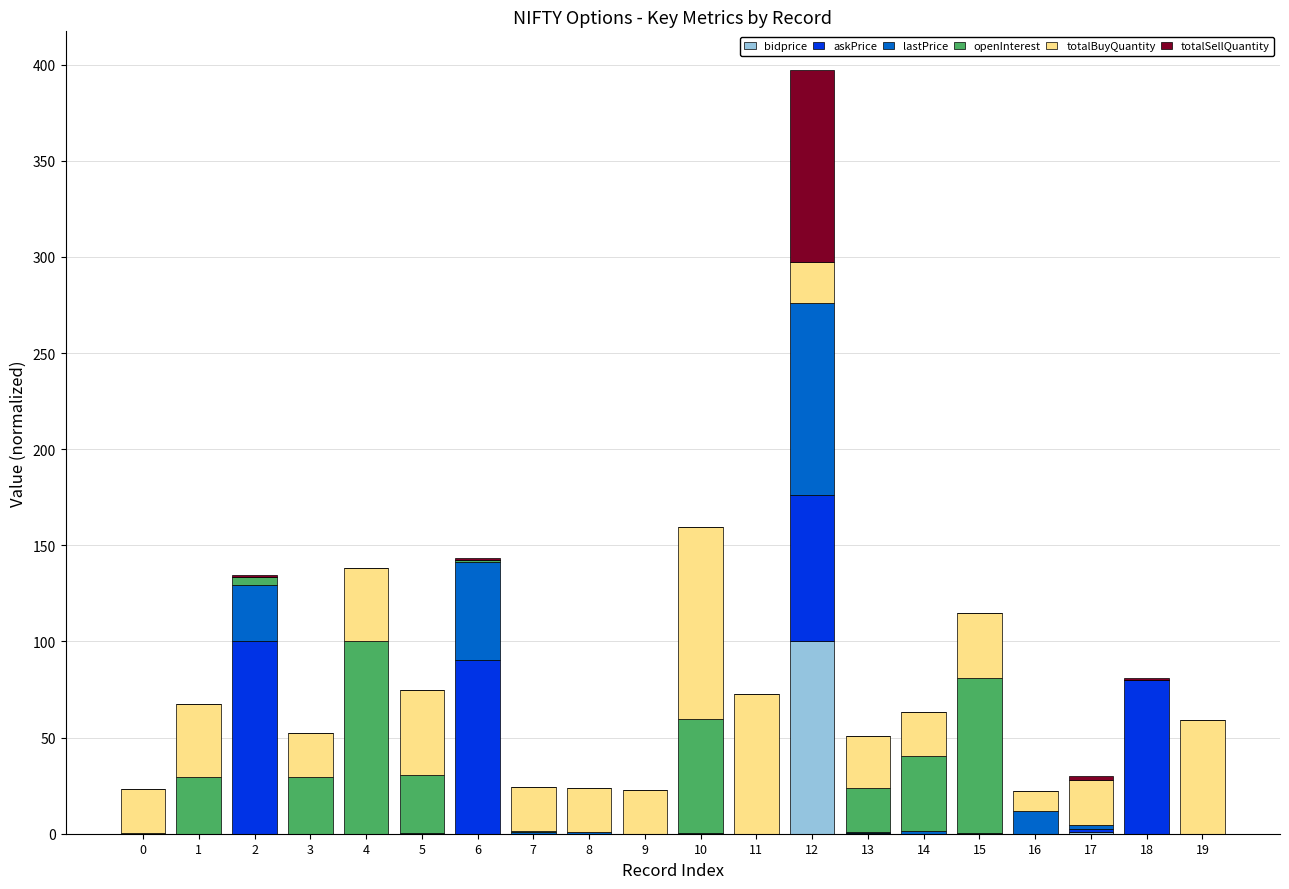

At which category is the sum across all series the highest?

12